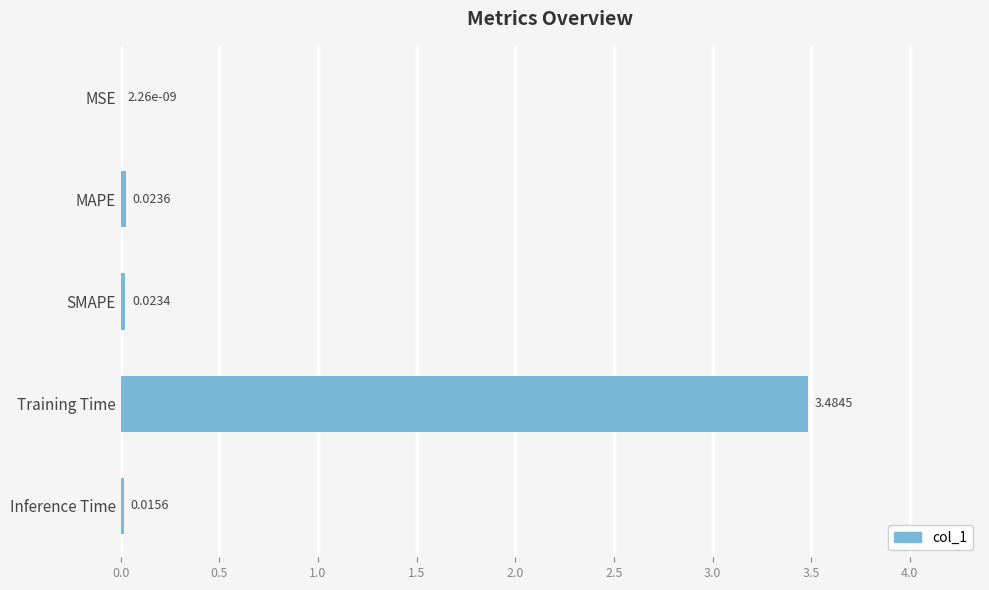

At which label is the value closest to 1?

MAPE